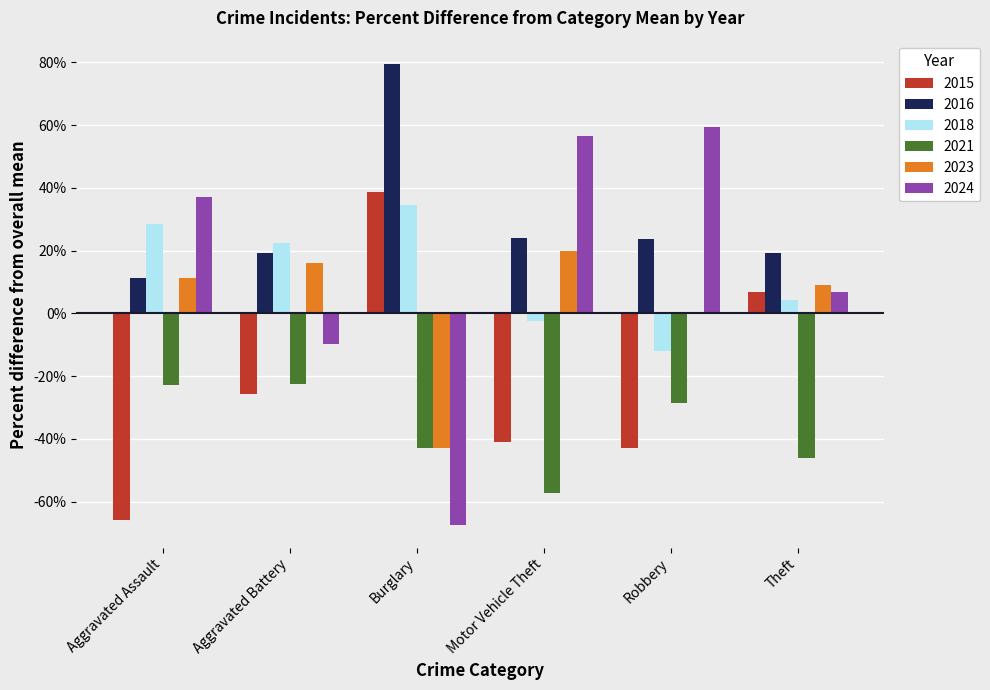

Which category has the highest value across all series?

Burglary